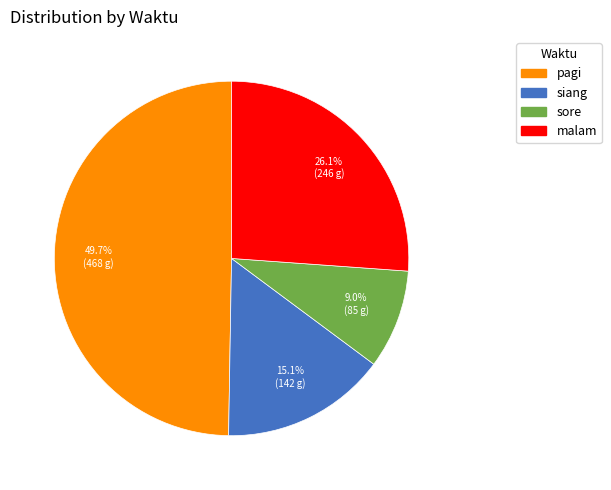

To the nearest percent, what portion does pagi represent?

50%